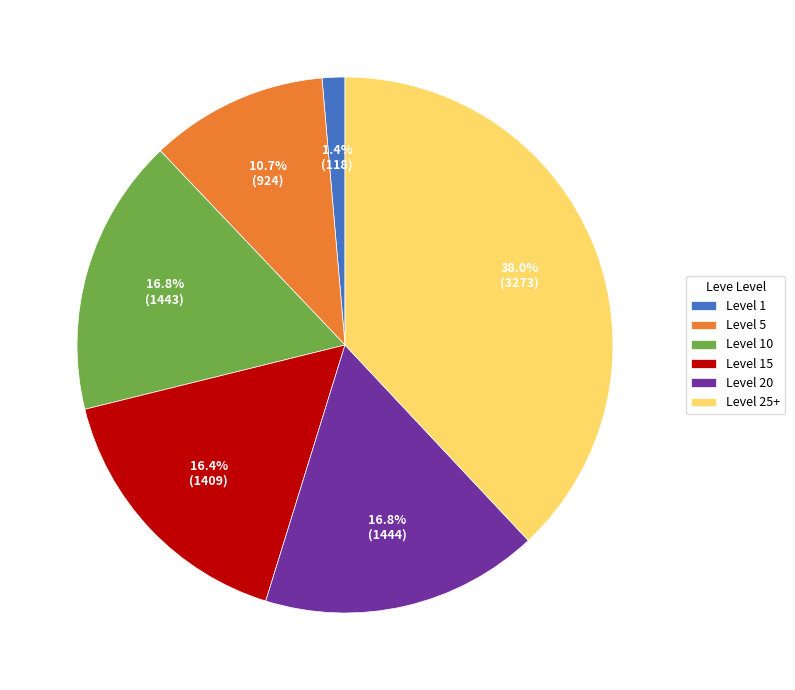

Between Level 20 and Level 1, which is larger?

Level 20